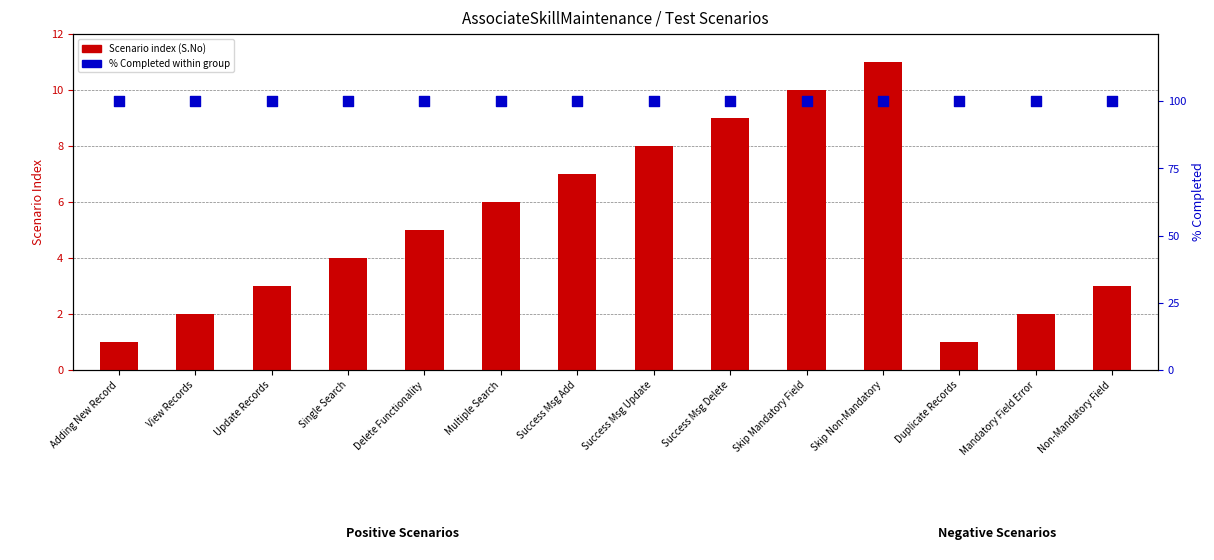

At how many categories does at least one series exceed 68?

14